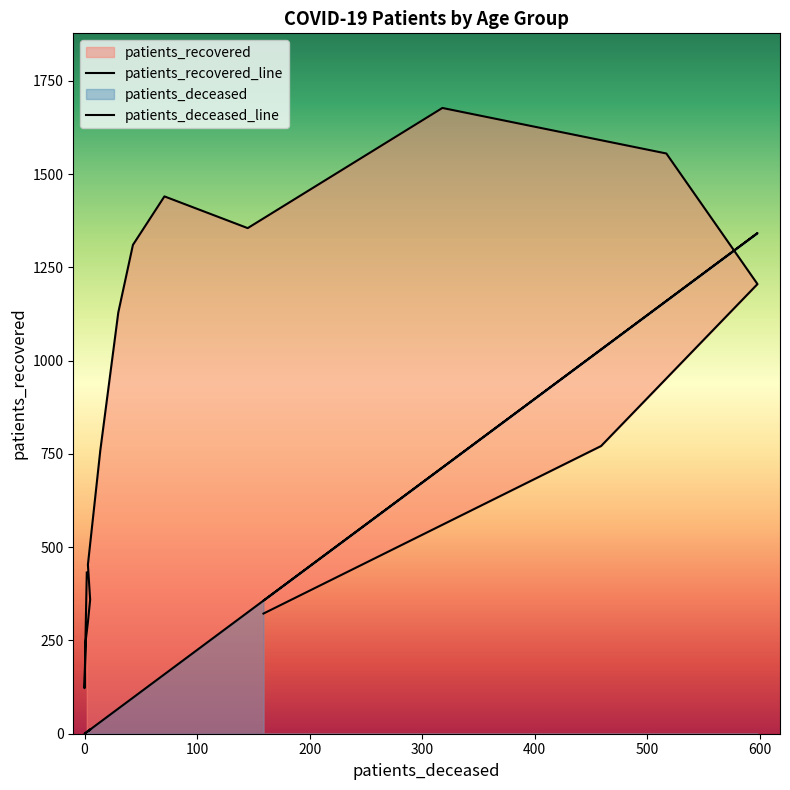

How many interior local valleys does the patients_deceased series have?

2